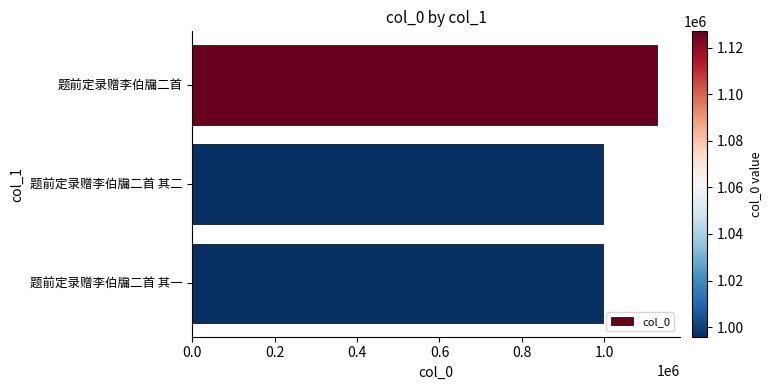

How many values are below 995900?

1